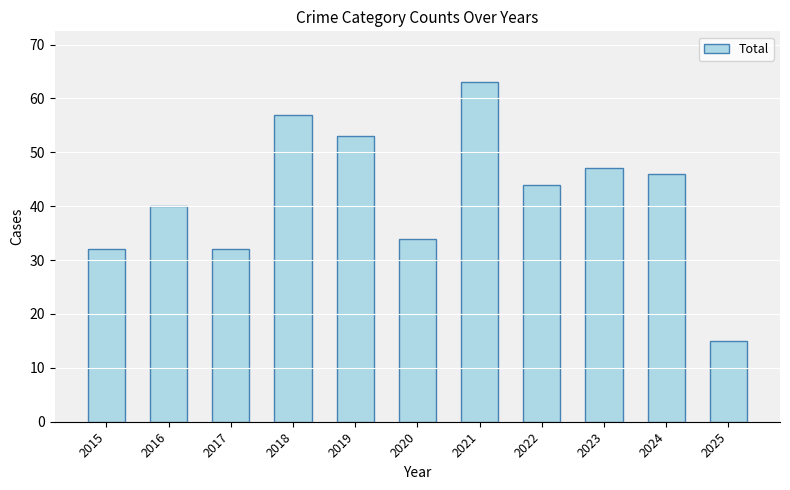

What is the value of the 3rd bar from the left?

32